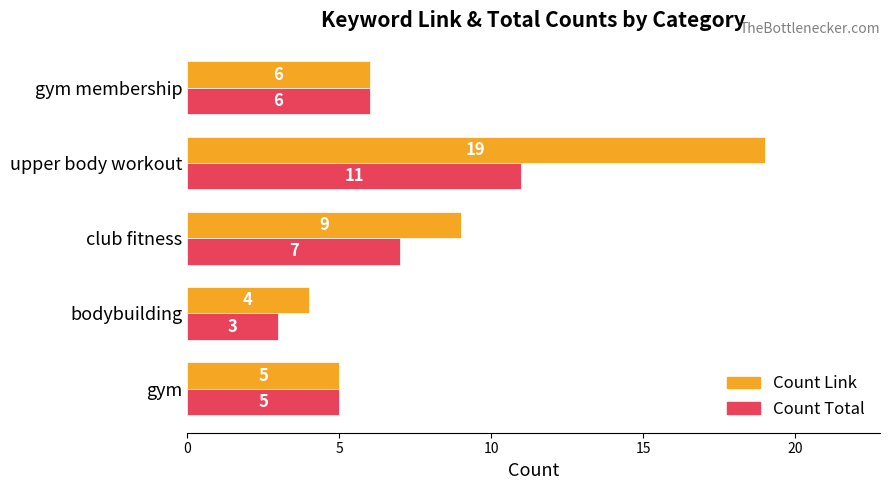

The Count Total series shows 5 at gym. True or false?

True